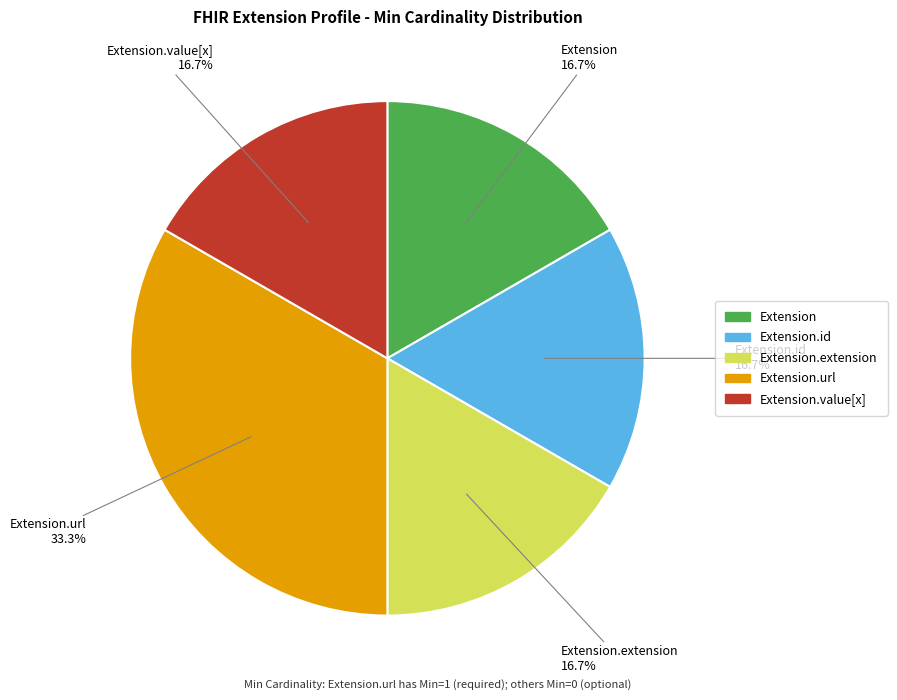

Is there any slice that represents more than half of the pie?

No